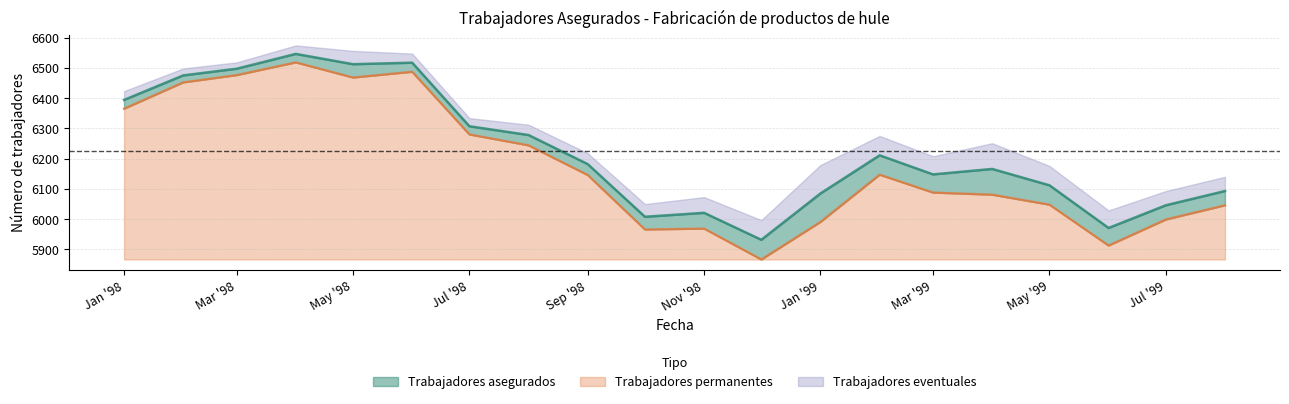

Where does the Trabajadores asegurados series first go above 6182?

Jan '98